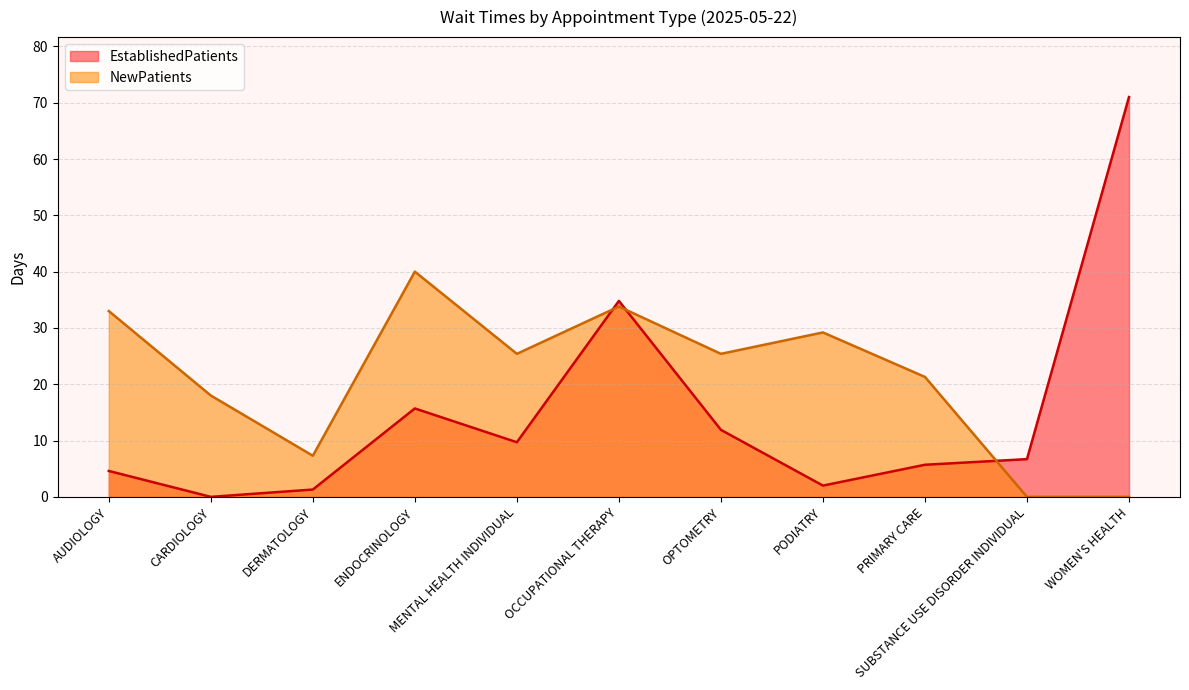

Does the chart display data point markers on the line(s)?

No